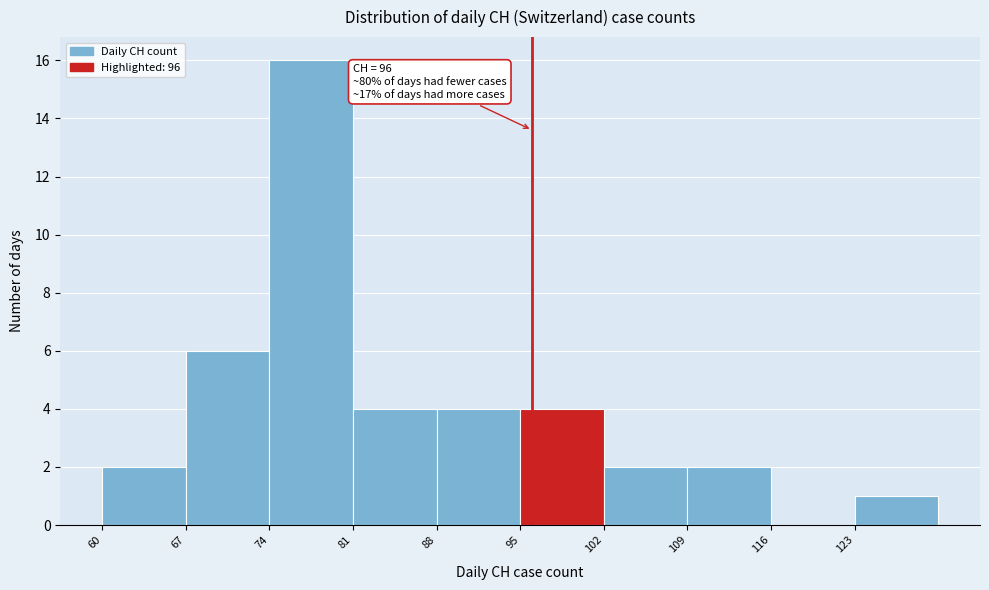

Which range on the x-axis has the tallest bar?

74 to 81